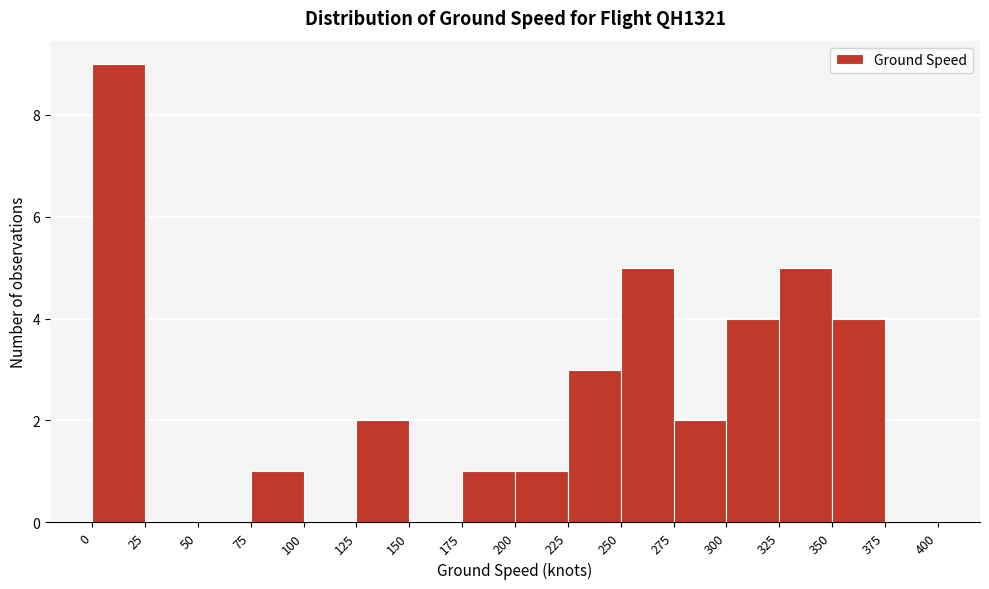

Which range on the x-axis has the tallest bar?

0 to 25